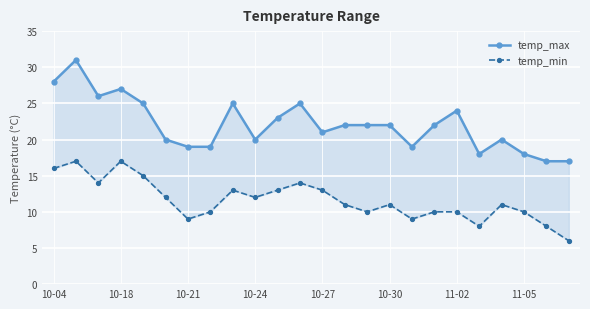

The temp_max series shows 43 at 11. True or false?

False